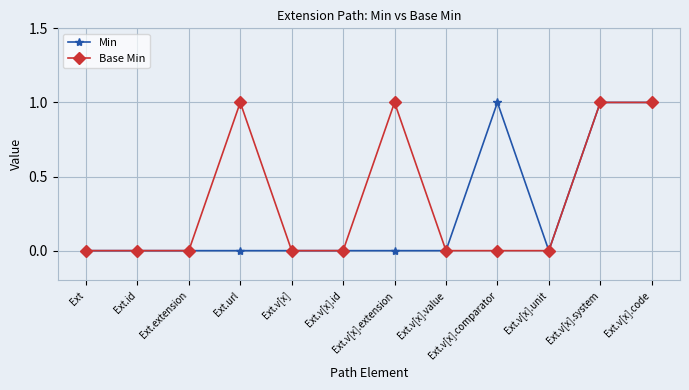

Which series has the largest total across all categories?

Base Min